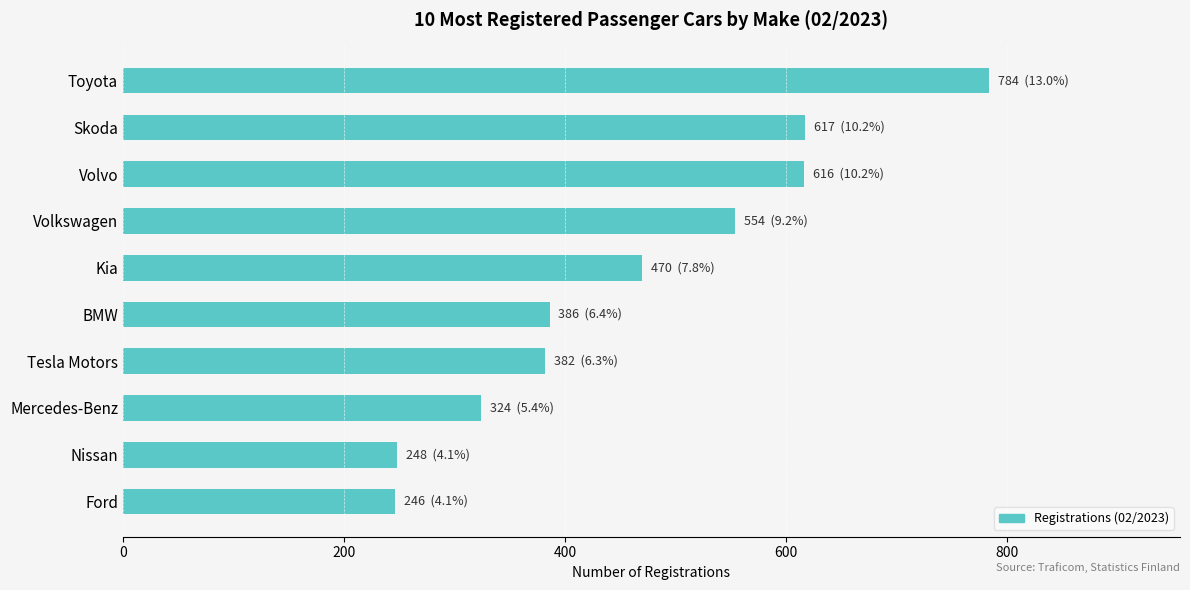

What is the difference between the maximum and minimum values?

538